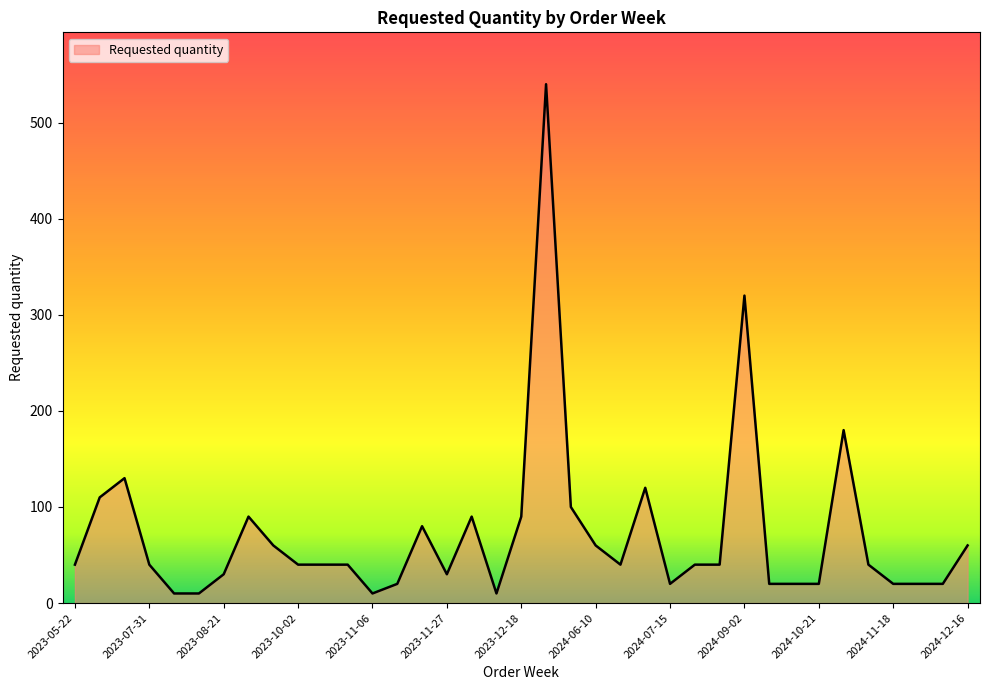

What is the greatest value displayed?

540